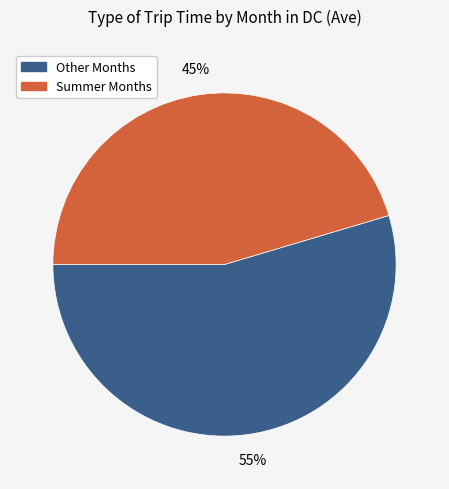

Does any single category account for the majority?

Yes